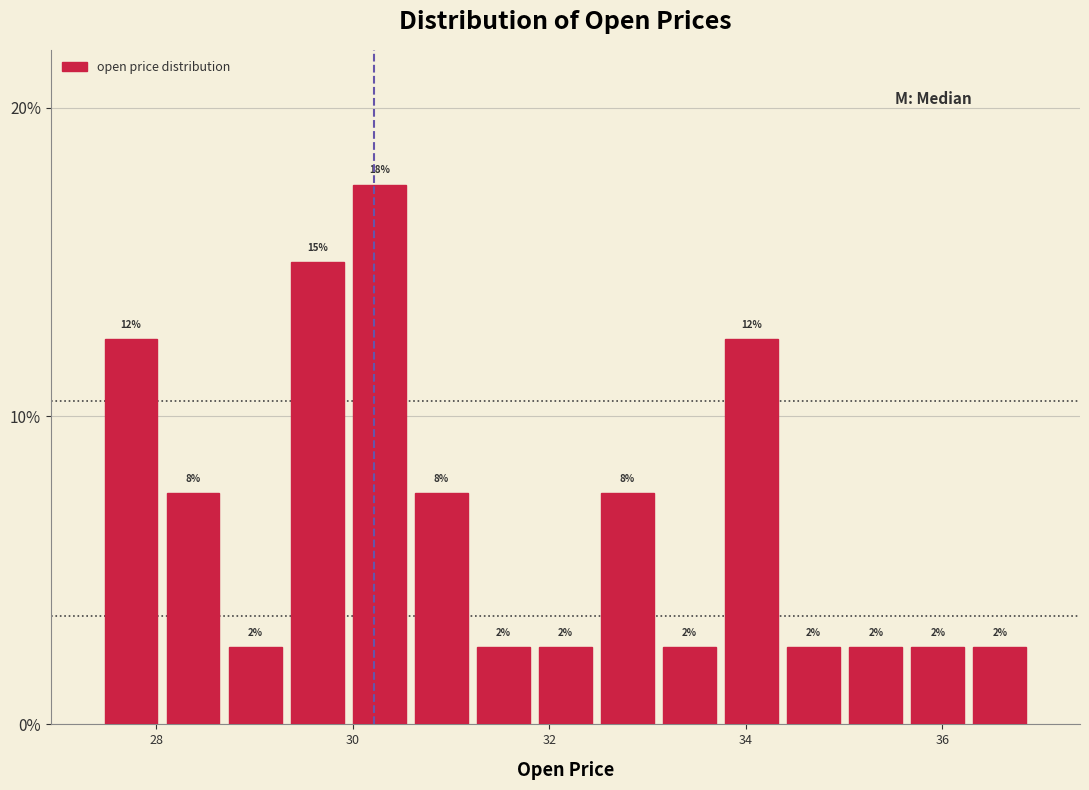

Read against the x-axis, roughly where is the centre of the tallest bar?

30.2